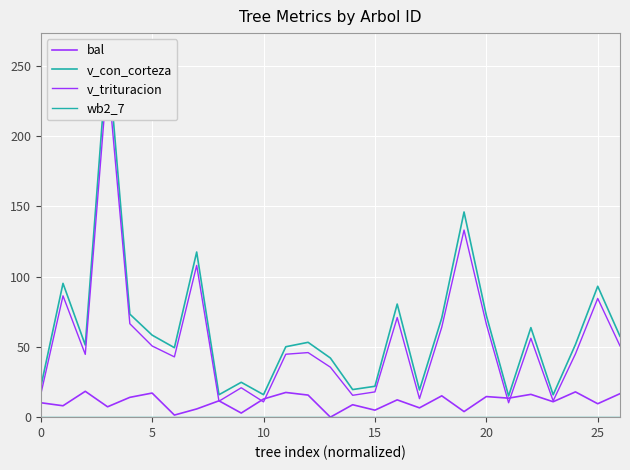

True or false: wb2_7 has a value of 0.0 at 5.

True